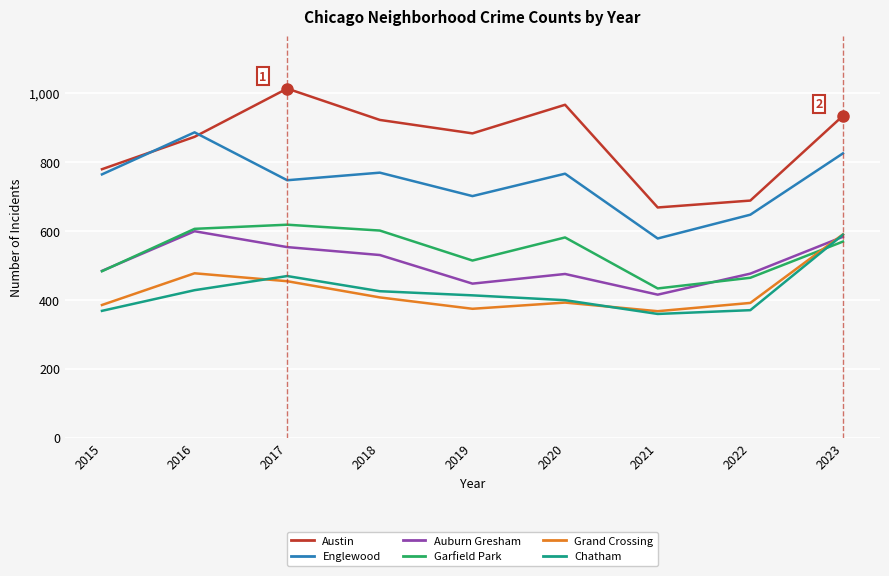

True or false: Garfield Park and Auburn Gresham cross at least once.

True